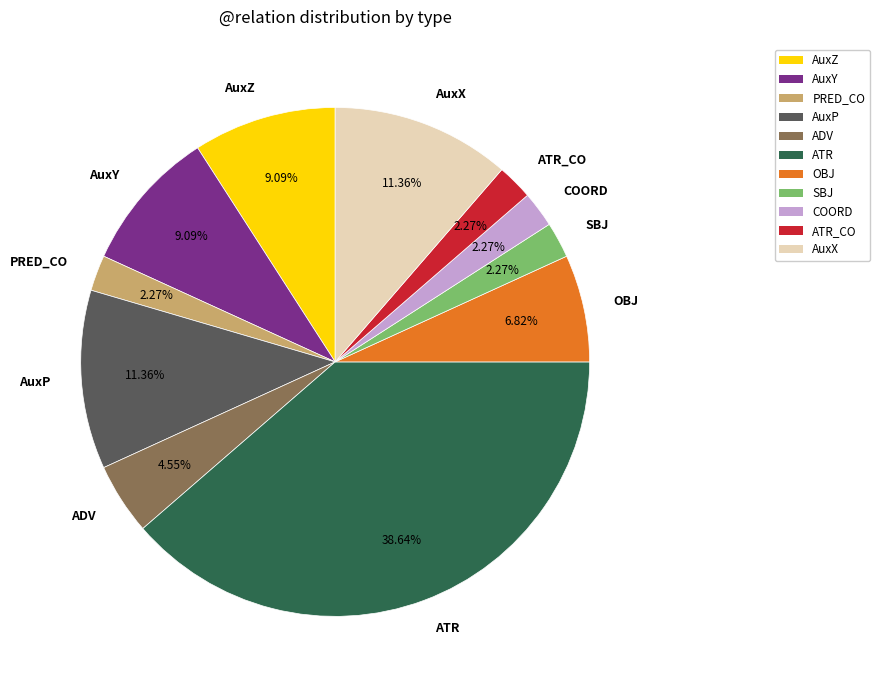

Which category has the biggest portion of the pie?

ATR